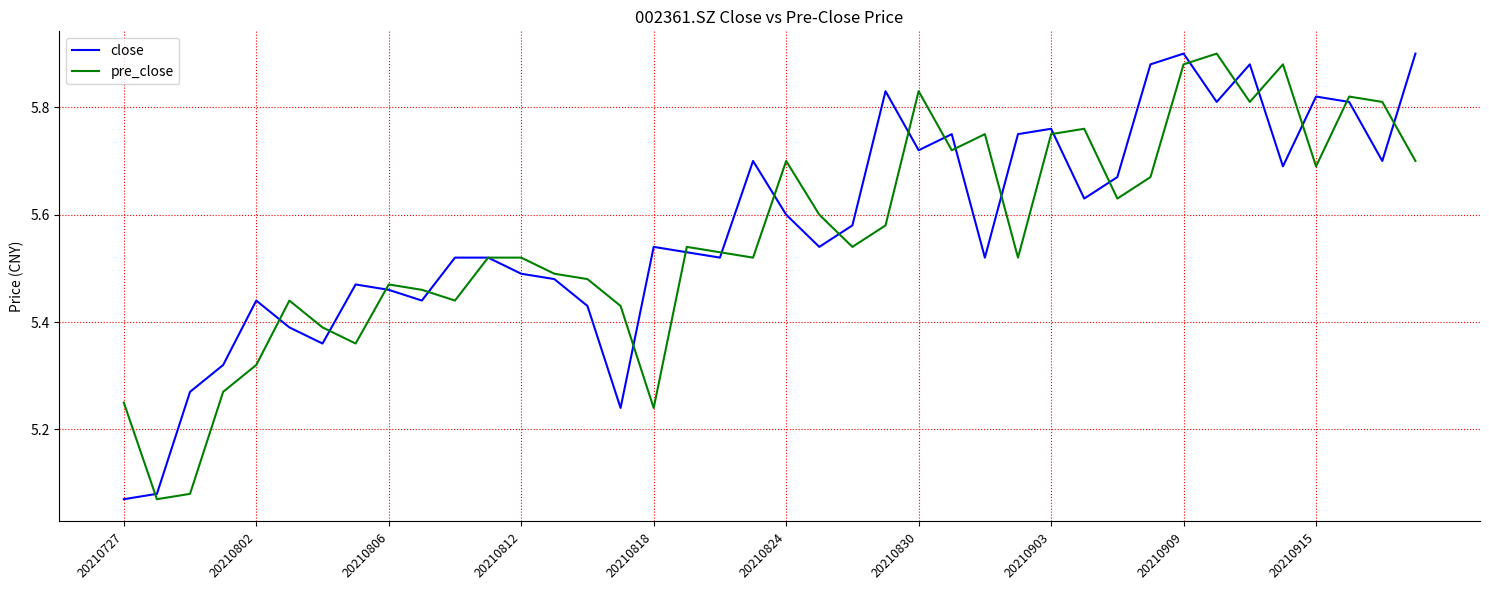

The value of close at 20210824 is 1.3. True or false?

False